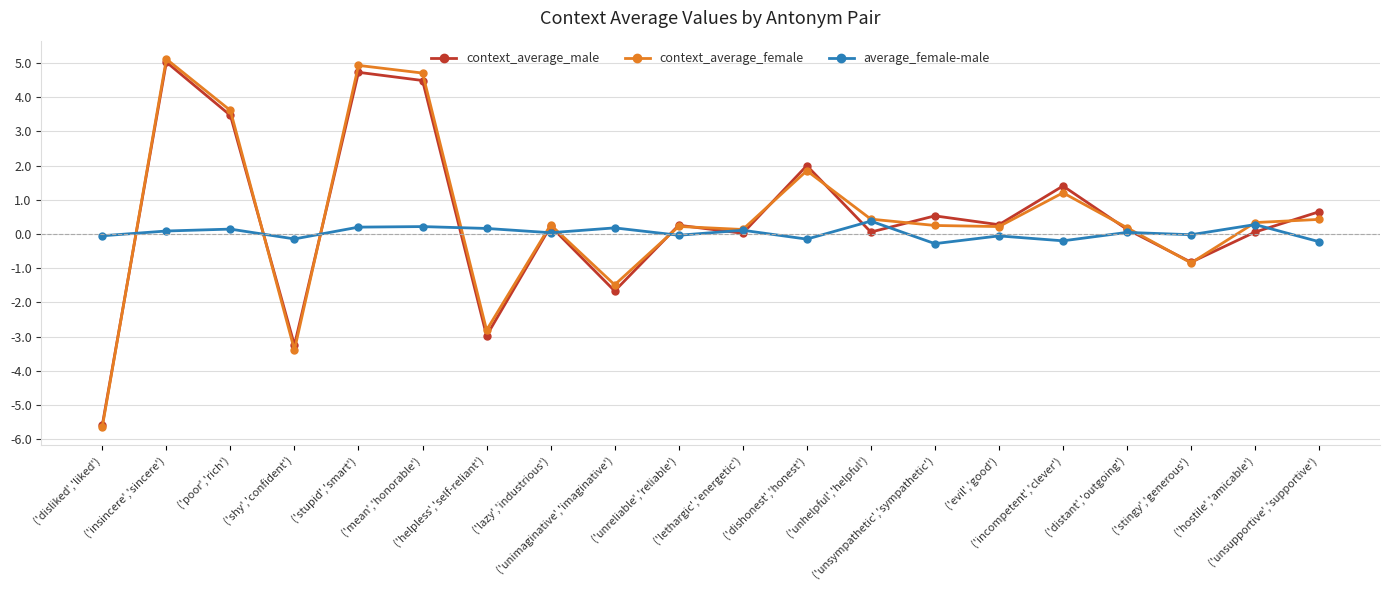

Is this an area chart (filled region under the line)?

No